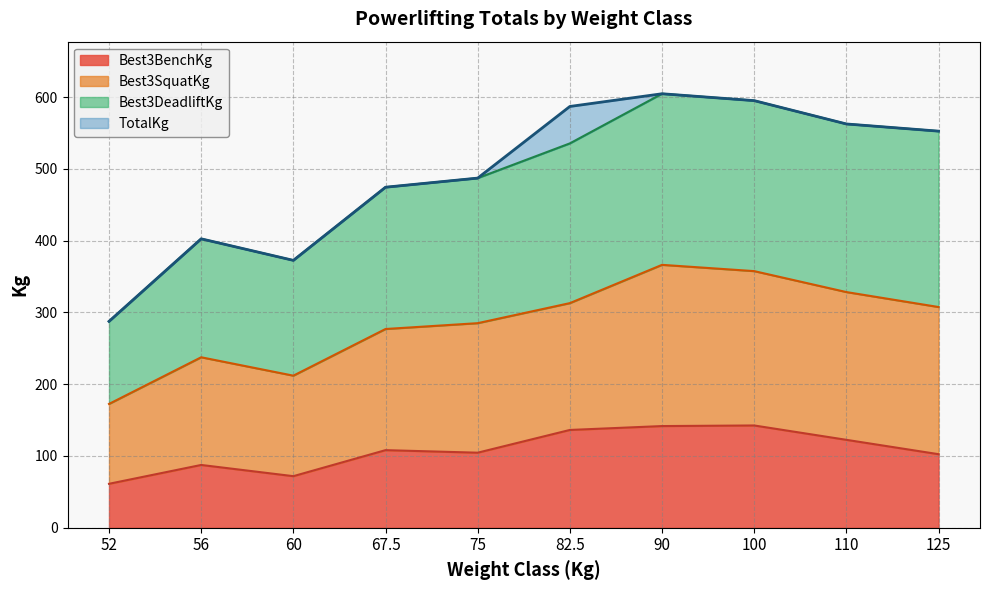

True or false: Best3BenchKg has a value of 206.8 at 110.

False